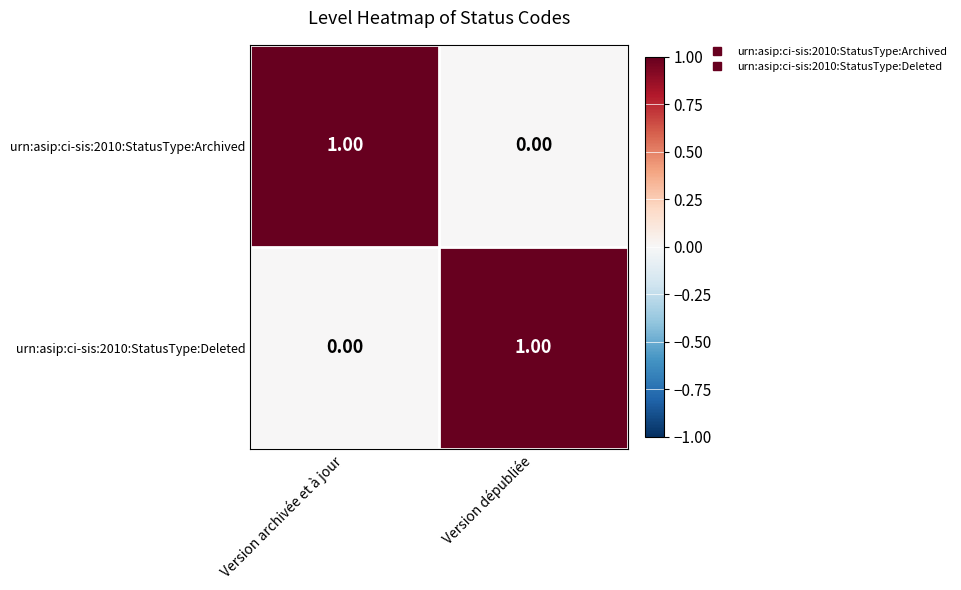

How many data points does each series have?

2